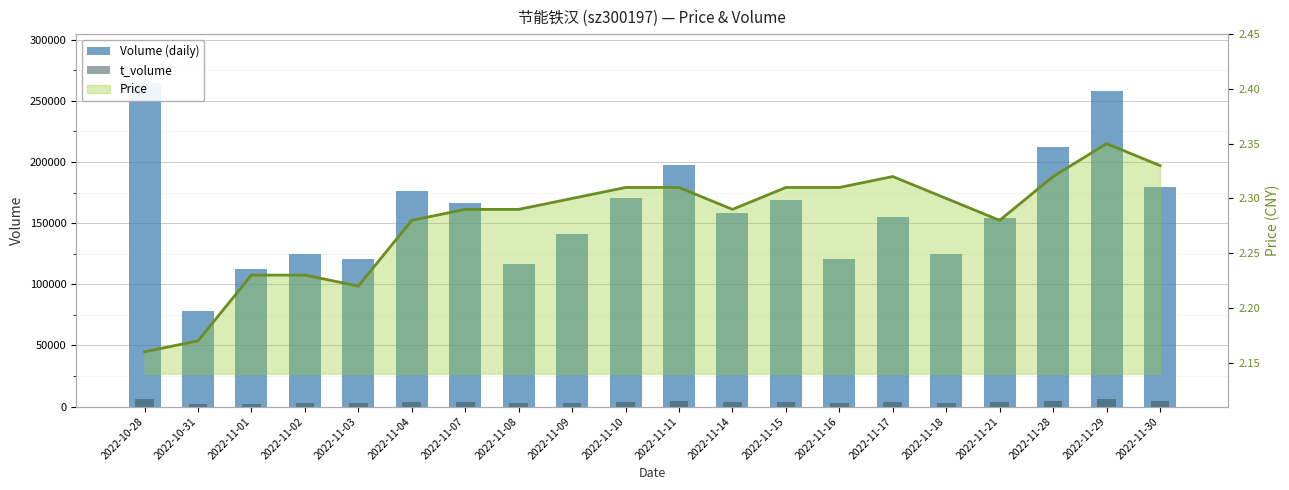

What is the label of the 3rd bar from the right?

2022-11-28